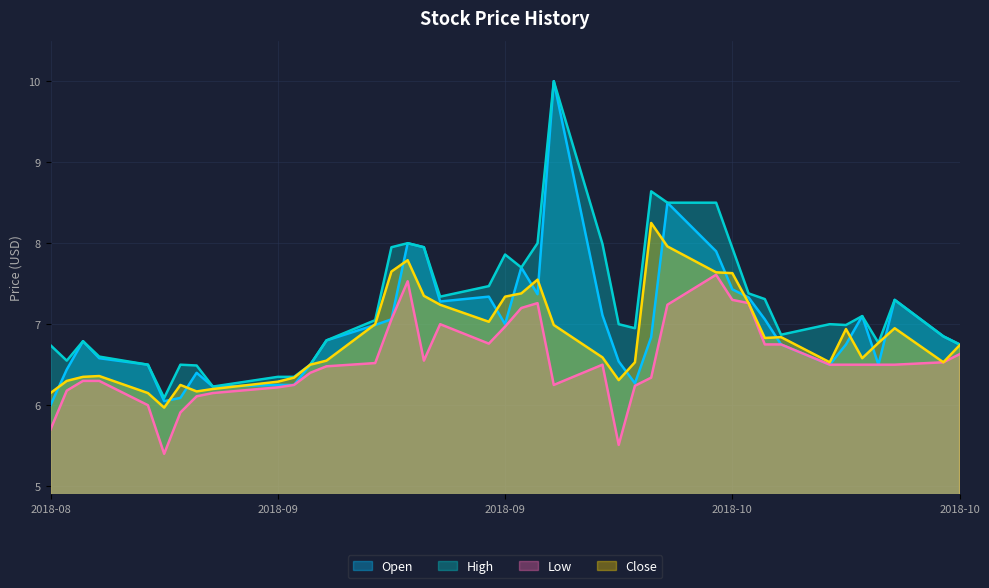

Which series changed the most between 2018-10-01 and 2018-10-03?

High